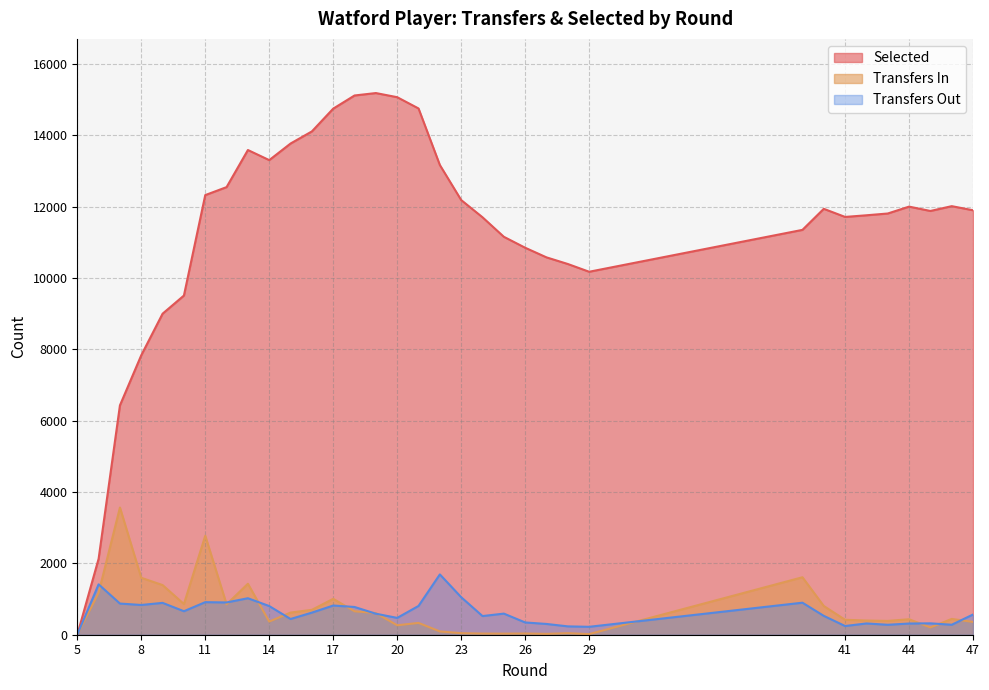

What is the sum of the selected values at 44 and 21?

26758